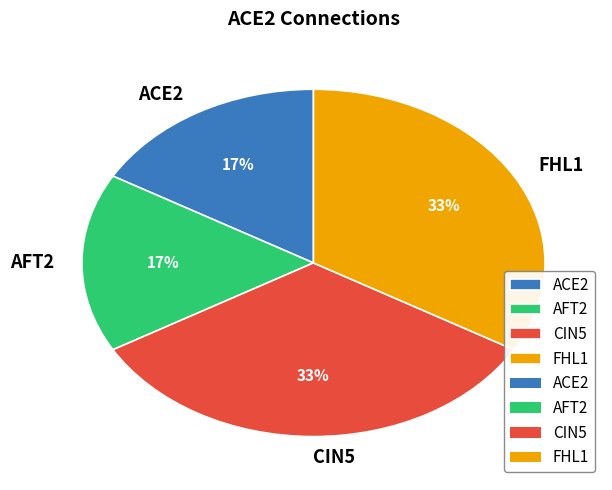

Does ACE2 account for over 50% of the chart?

No